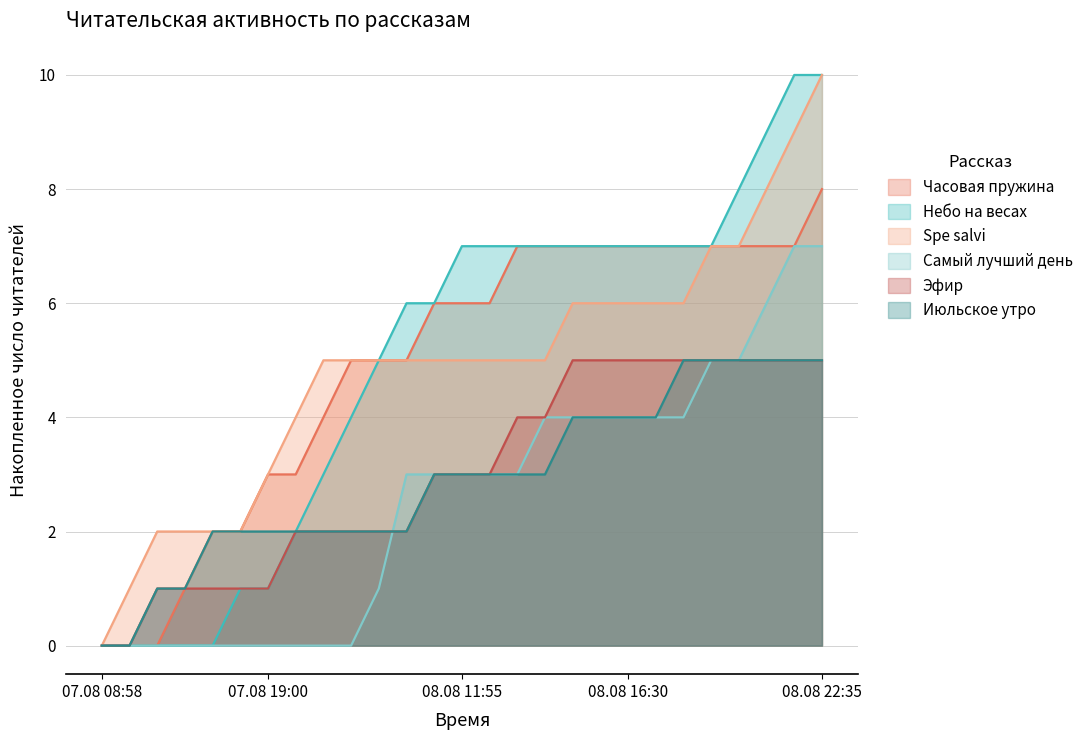

True or false: Июльское утро has more than 2 points higher than both neighbors.

False